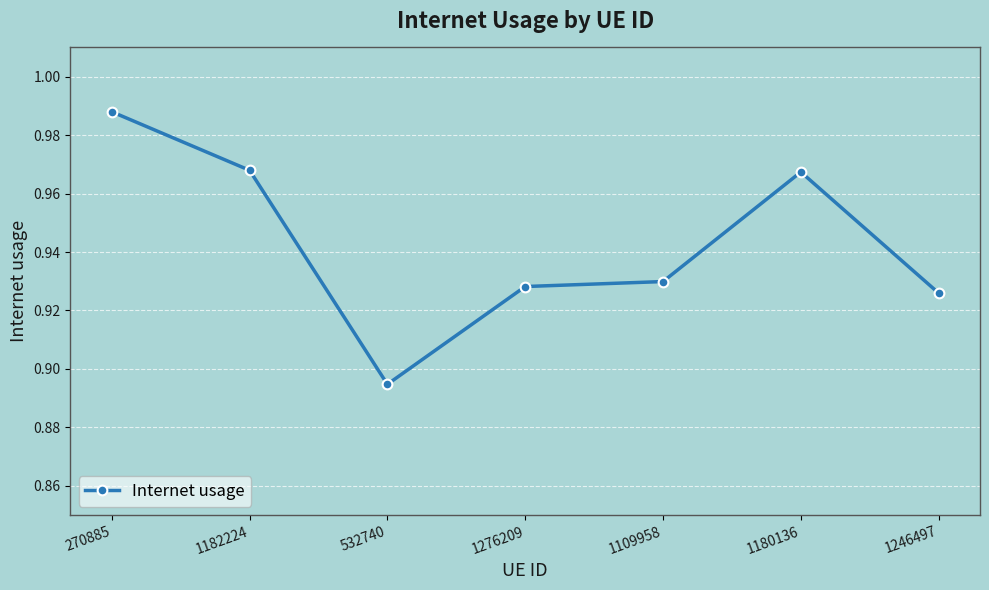

At which category does the chart reach its peak across all series?

270885